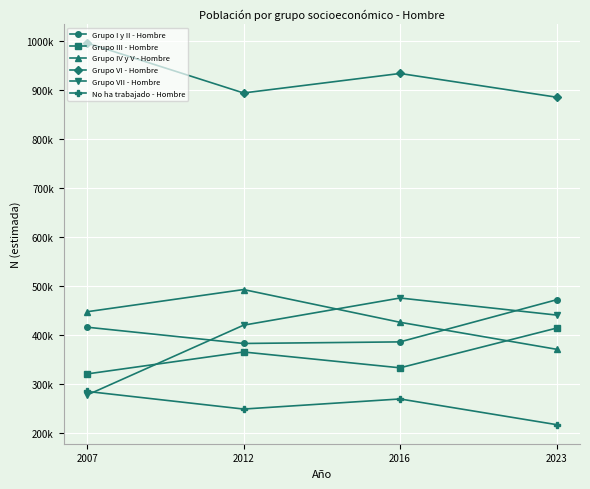

At which label does Grupo III - Hombre first exceed 365990?

2023